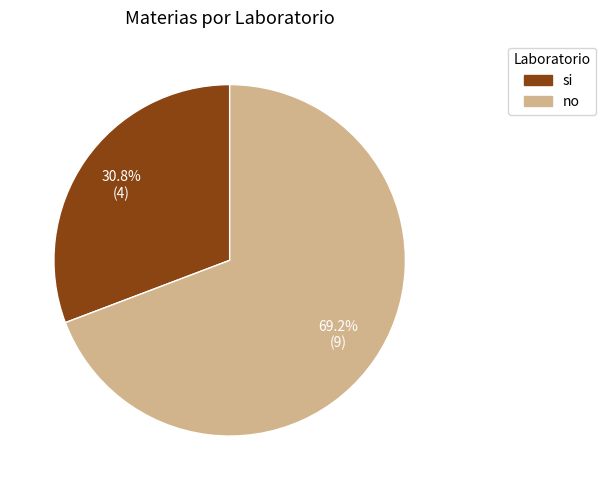

Does si account for over 50% of the chart?

No